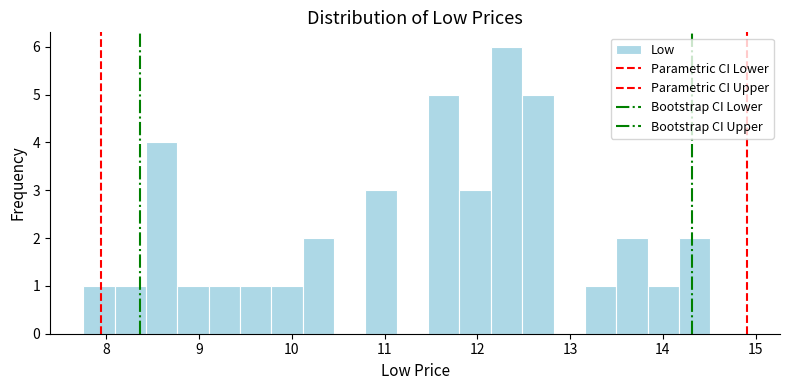

Around what value on the x-axis is the tallest bar? Give the approximate position of its centre, as read against the axis.

12.3